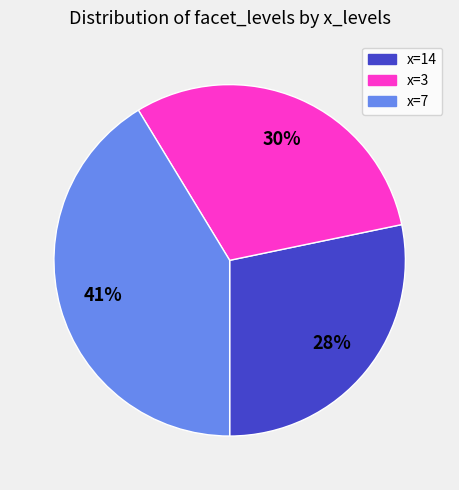

To the nearest percent, what is the average slice percentage?

33%